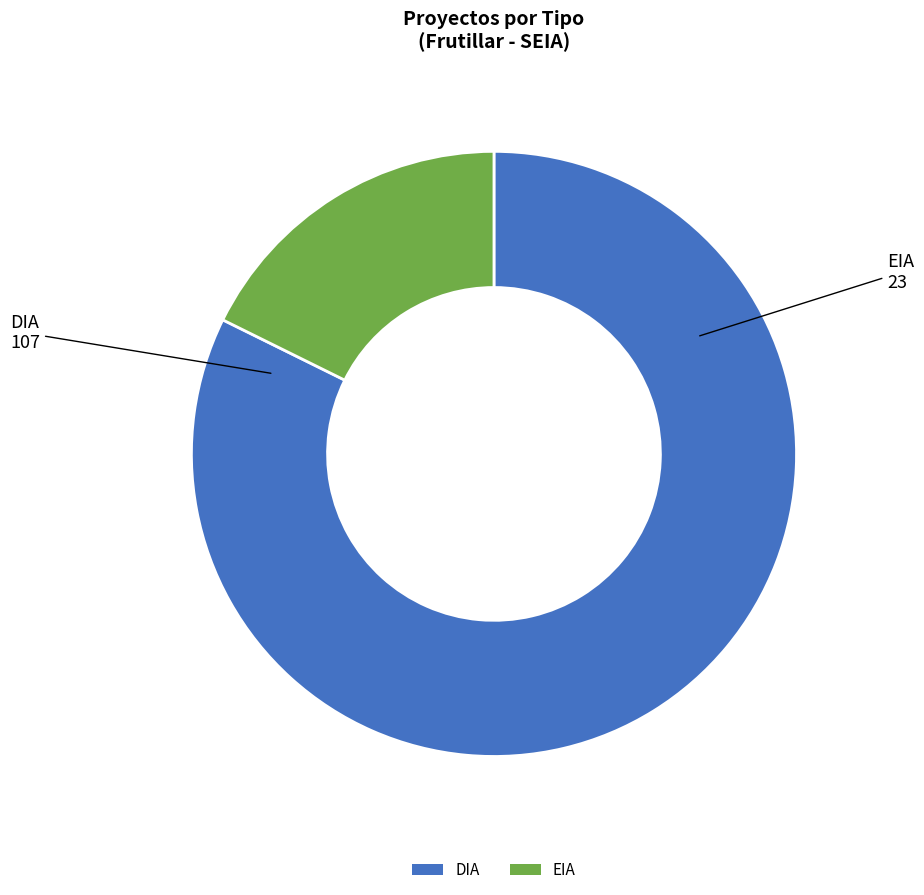

The DIA slice represents 82% of the pie. True or false?

True